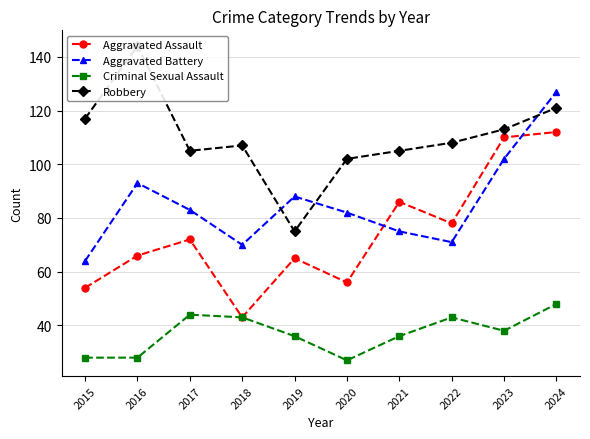

At which category is the sum across all series the highest?

2024